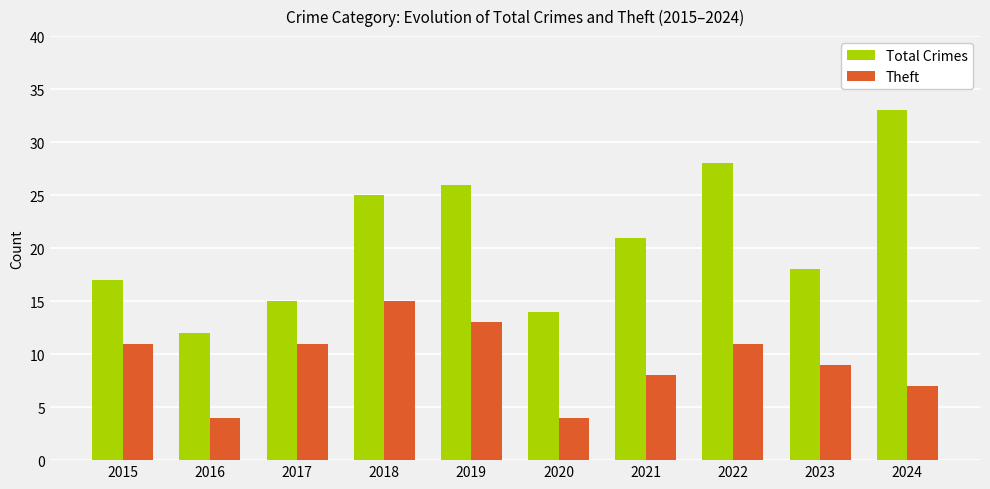

Rank the series by their average value, from lowest to highest.

Theft, Total Crimes